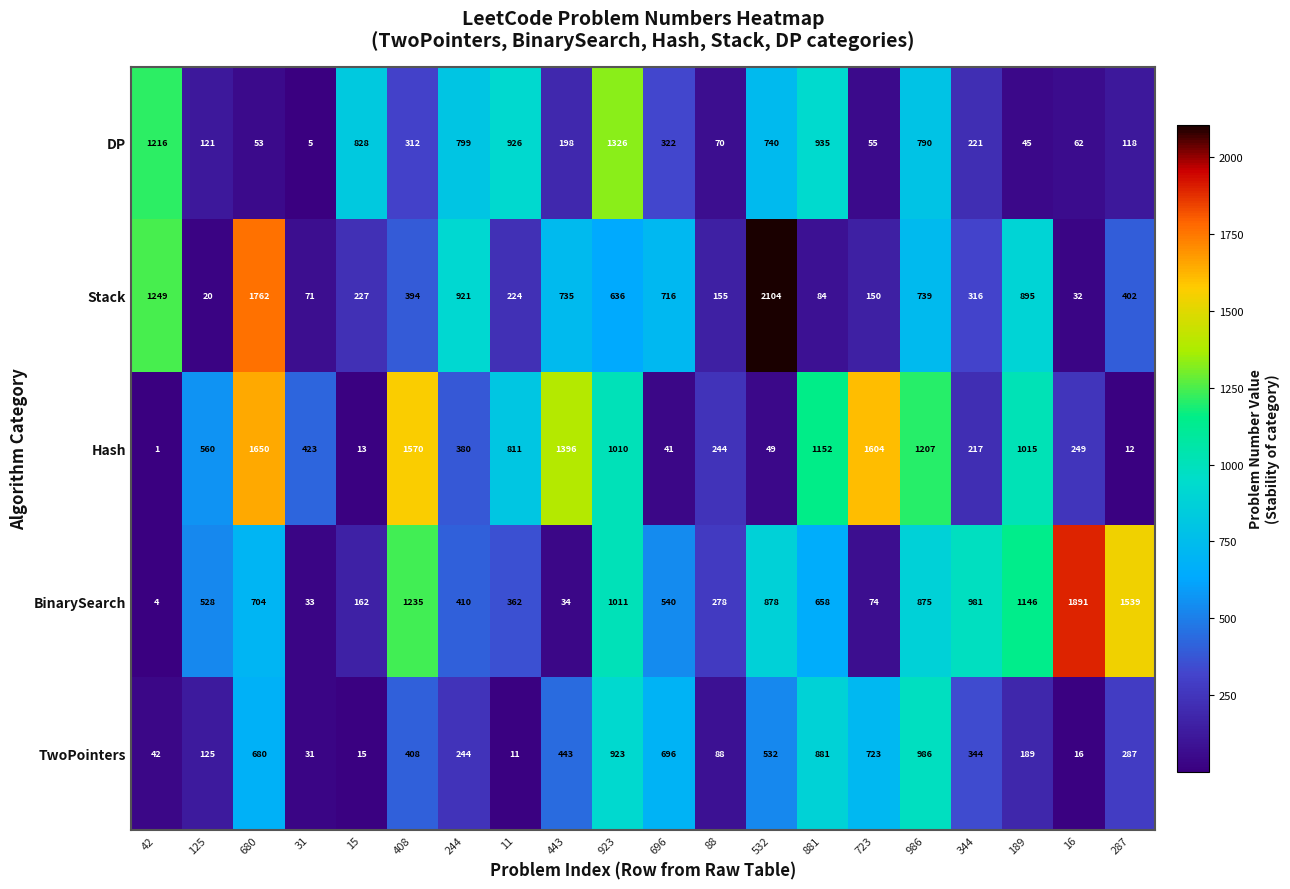

Which category has the highest value in the DP series?

923